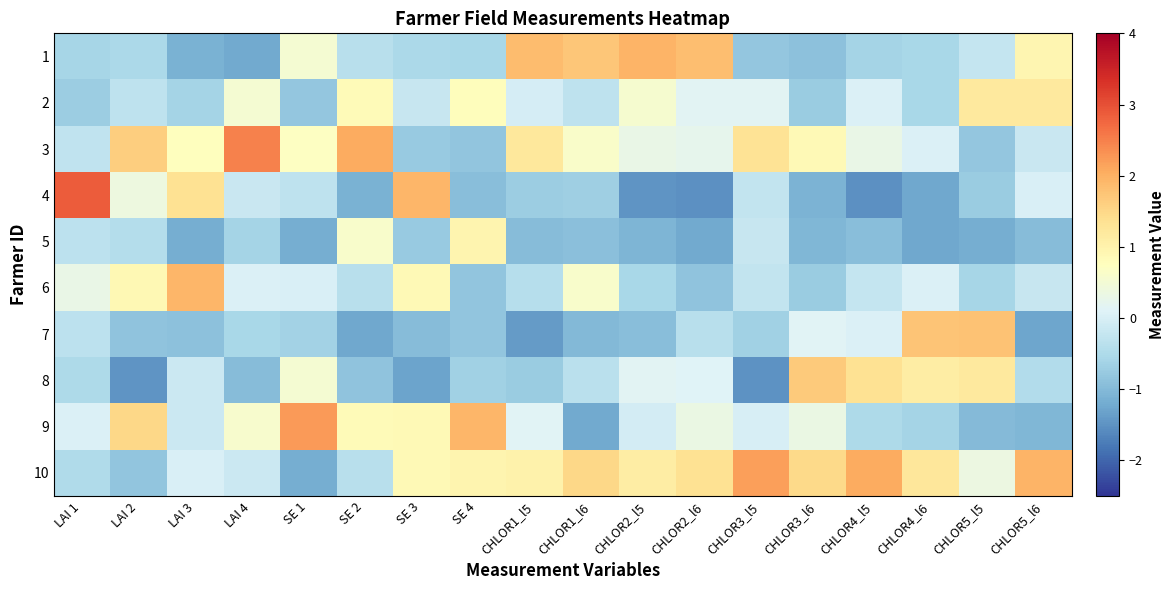

Rank the series by their maximum value, from highest to lowest.

4, 3, 9, 10, 1, 6, 7, 8, 2, 5